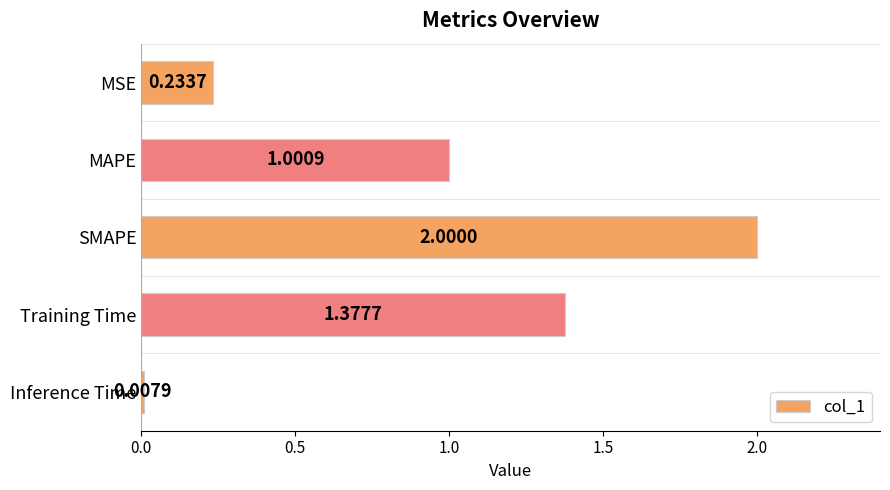

What is the difference between the maximum and minimum values?

2.0